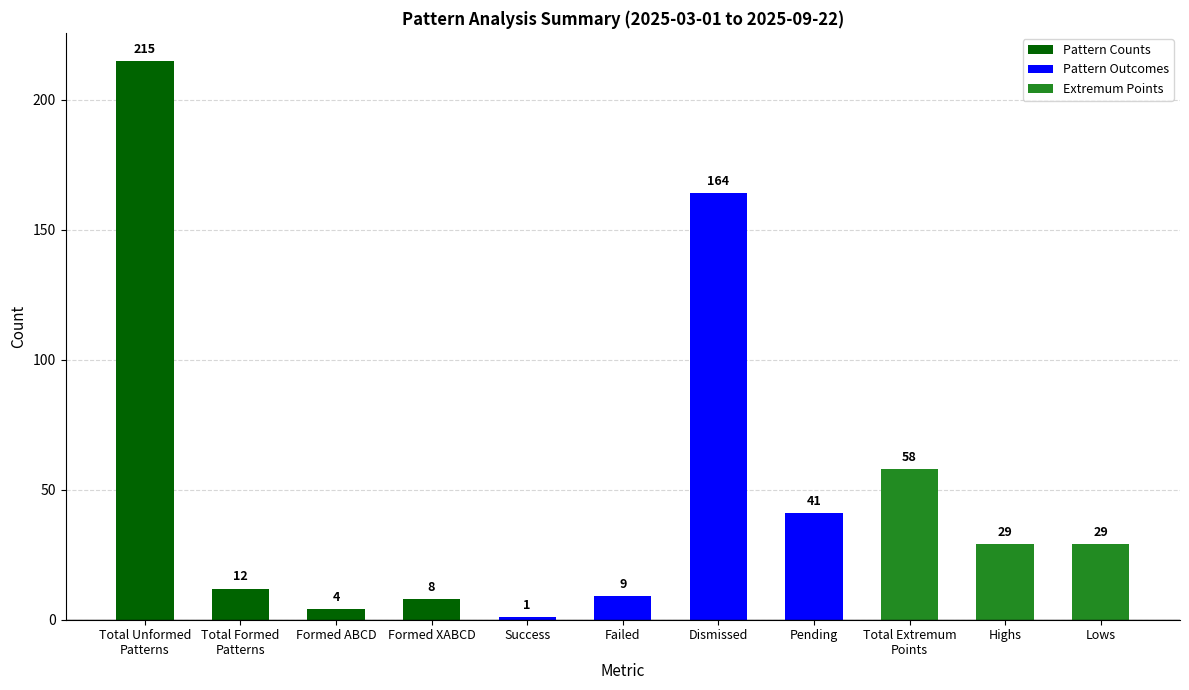

Count the number of categories in the chart.

11